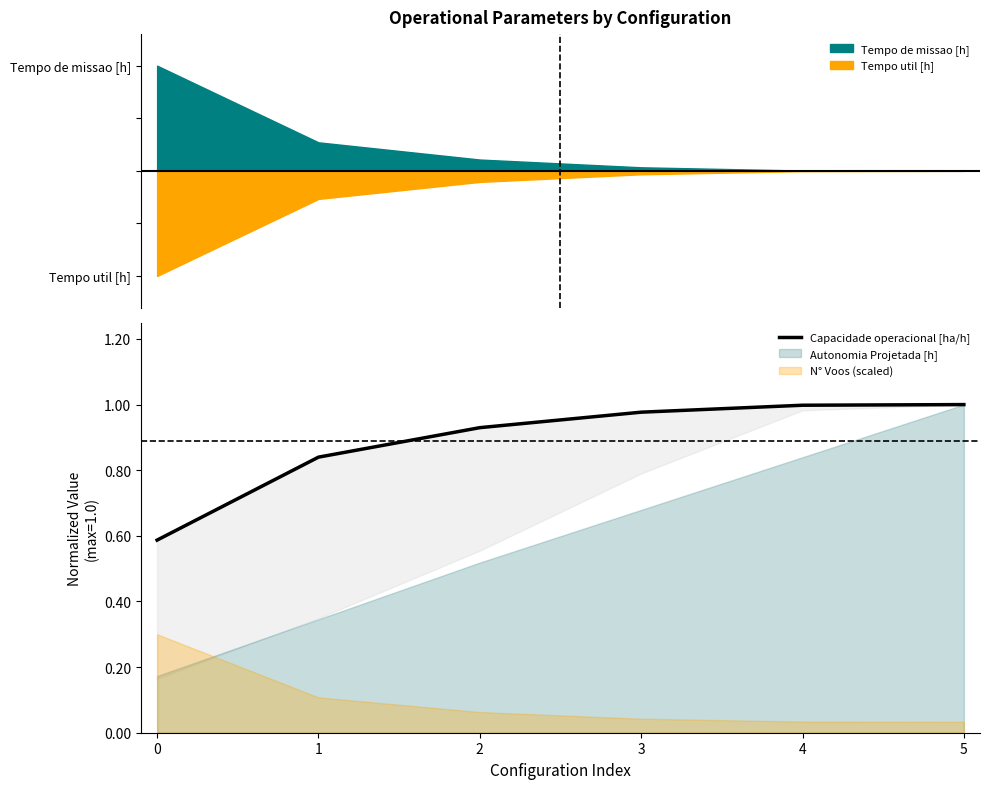

True or false: there are more than 2 points higher than both neighbors.

False